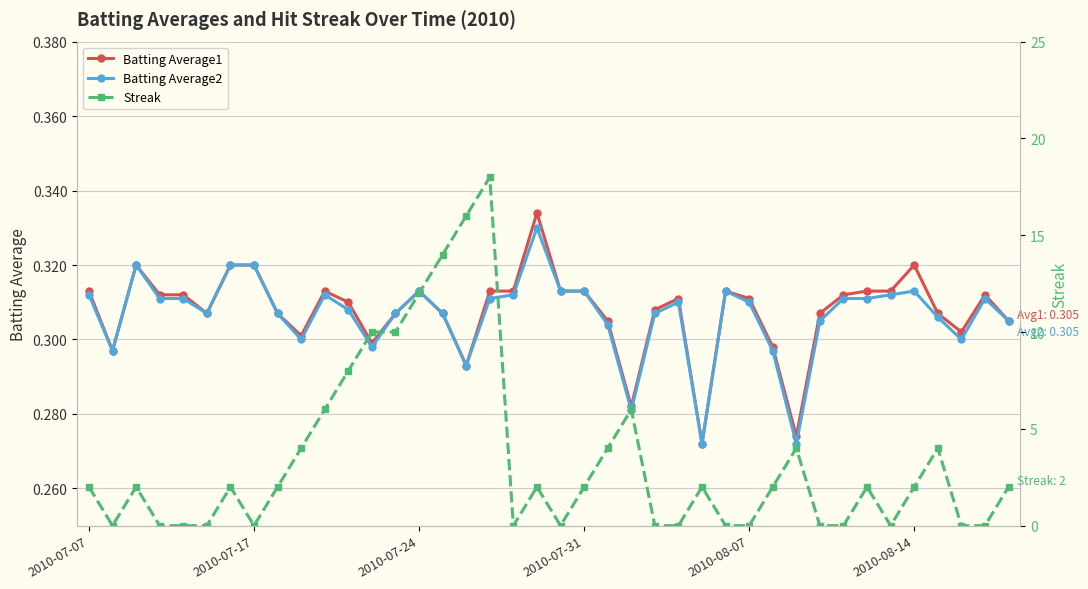

The Batting Average1 series shows 0.1 at 2010-07-17. True or false?

False